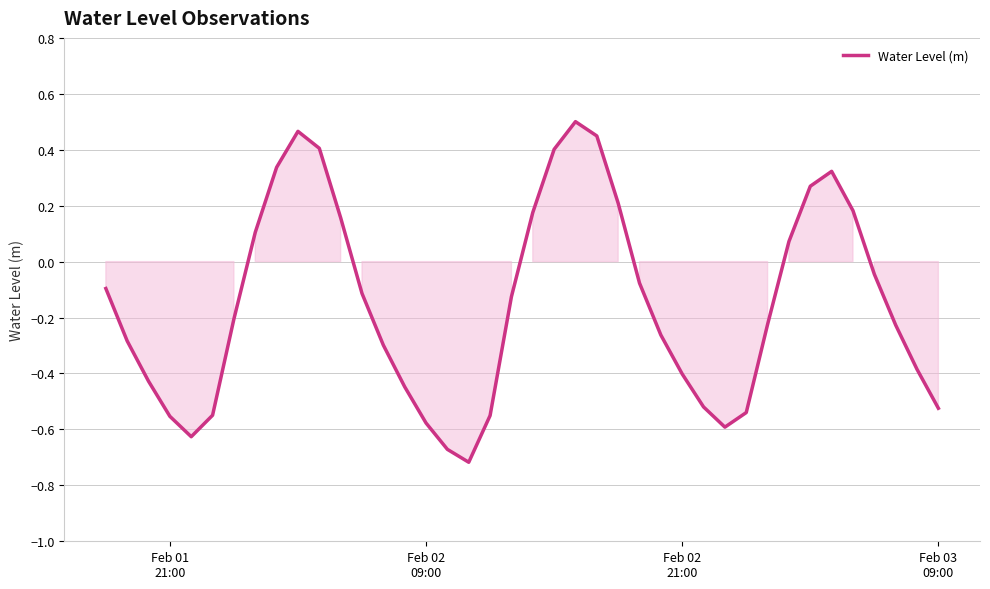

What is the difference between the maximum and minimum values?

1.2